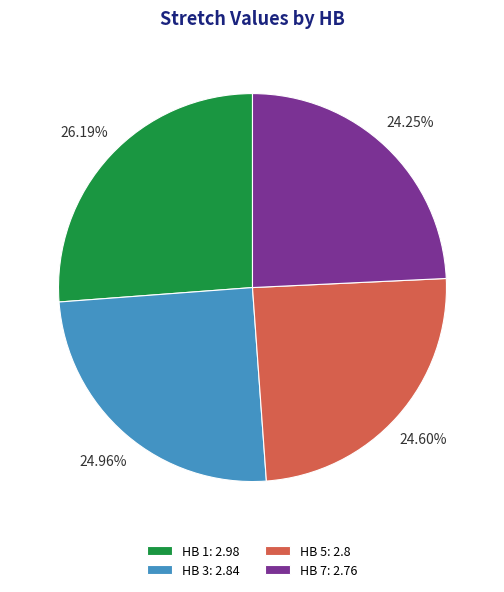

To the nearest percent, what is the difference between the largest and smallest slice percentages?

2%